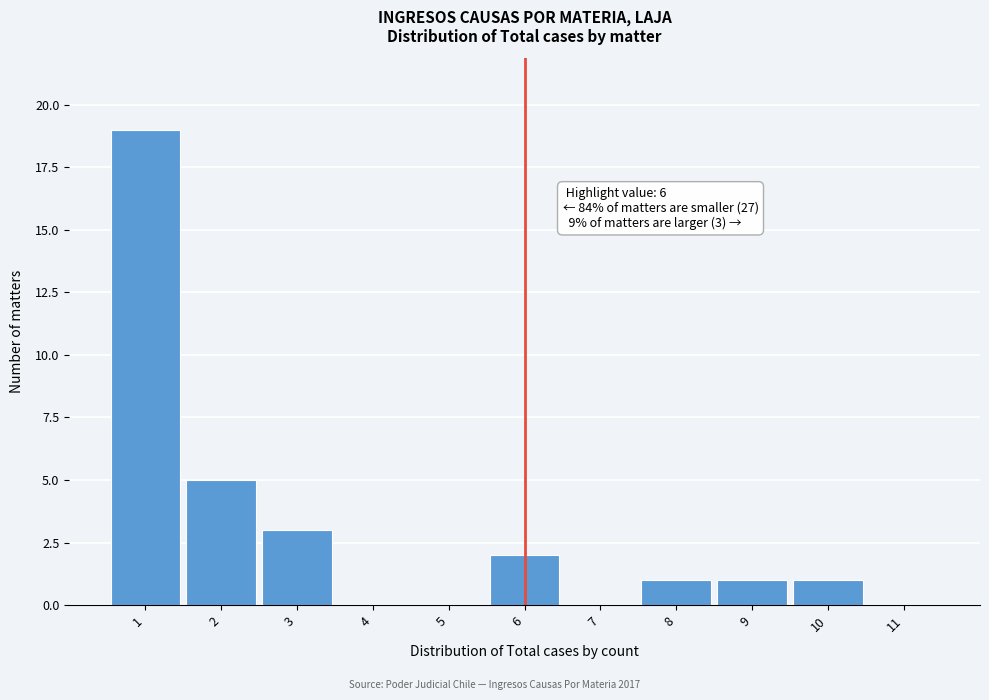

Over which range of the x-axis is the bar tallest?

0.5 to 1.5